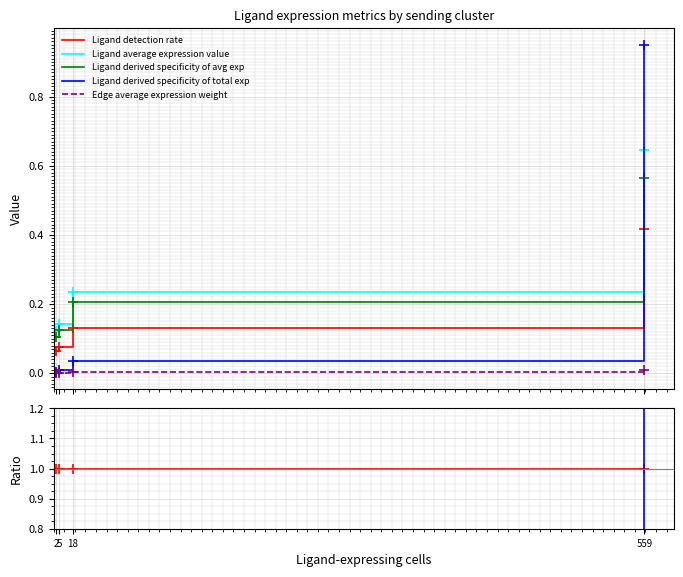

What are all the series names shown in the legend?

Ligand detection rate, Ligand average expression value, Ligand derived specificity of avg exp, Ligand derived specificity of total exp, Edge average expression weight